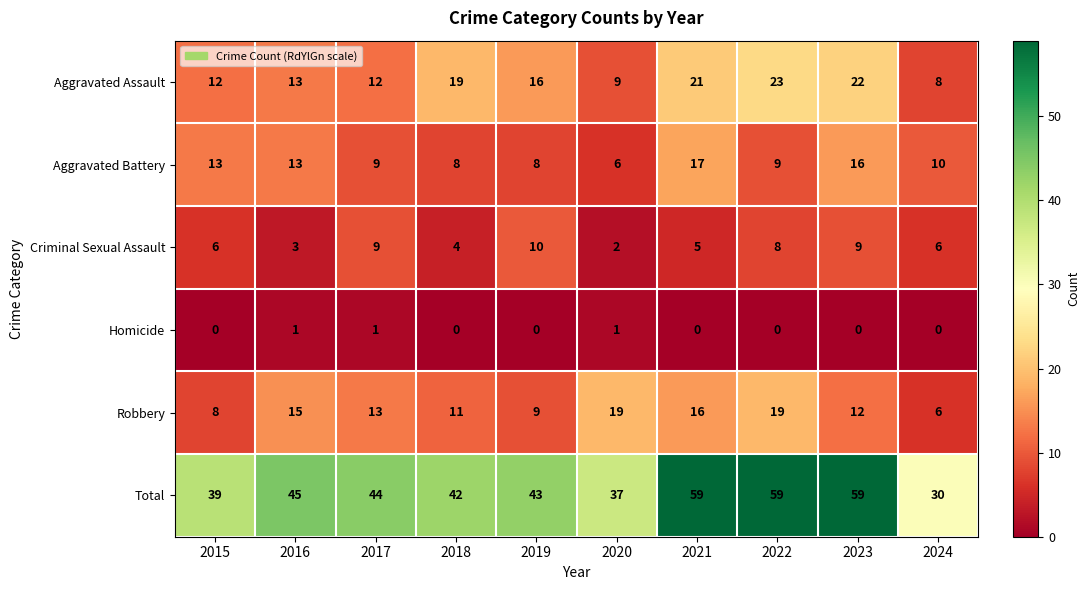

What is the average value of the Robbery series?

13